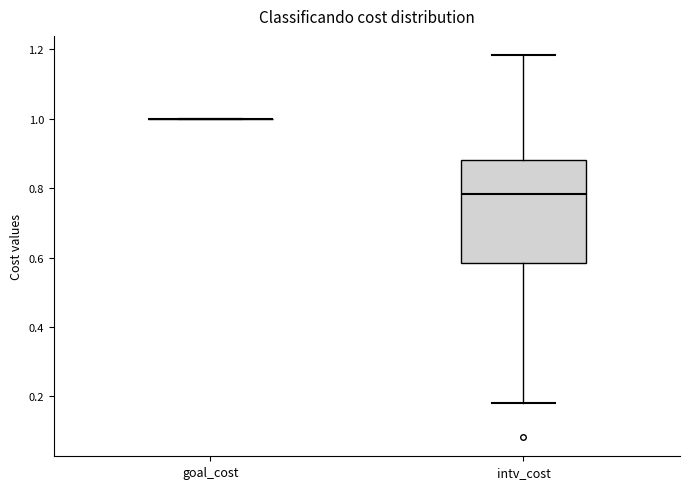

Which box is the tallest, from its lower edge to its upper edge?

intv_cost